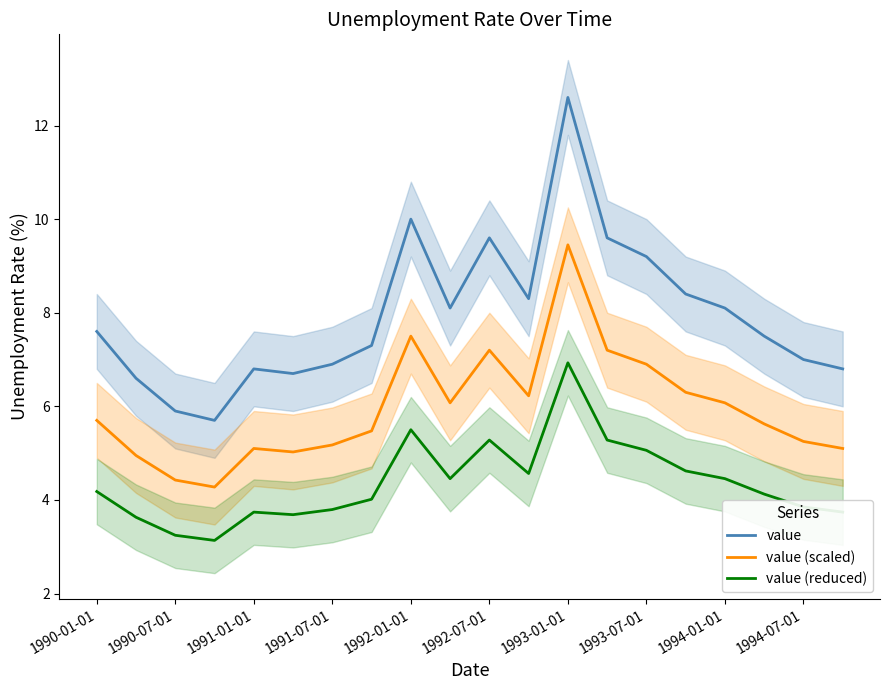

What is the minimum value shown in the chart?

3.1